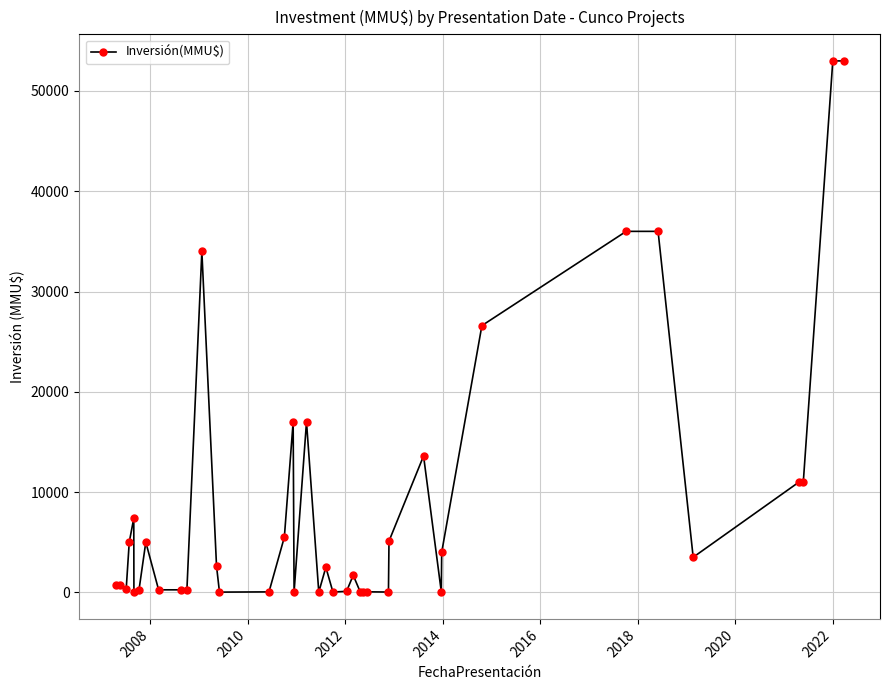

What is the greatest value displayed?

53000